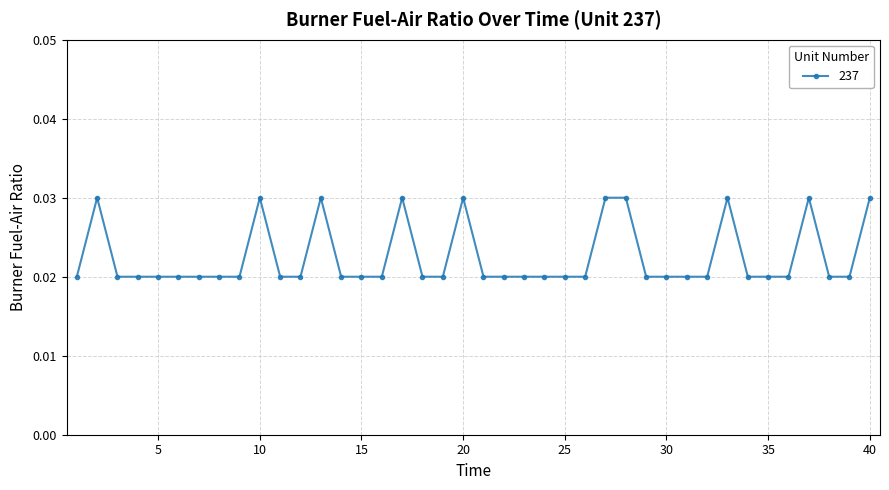

How many distinct data groups are displayed?

1